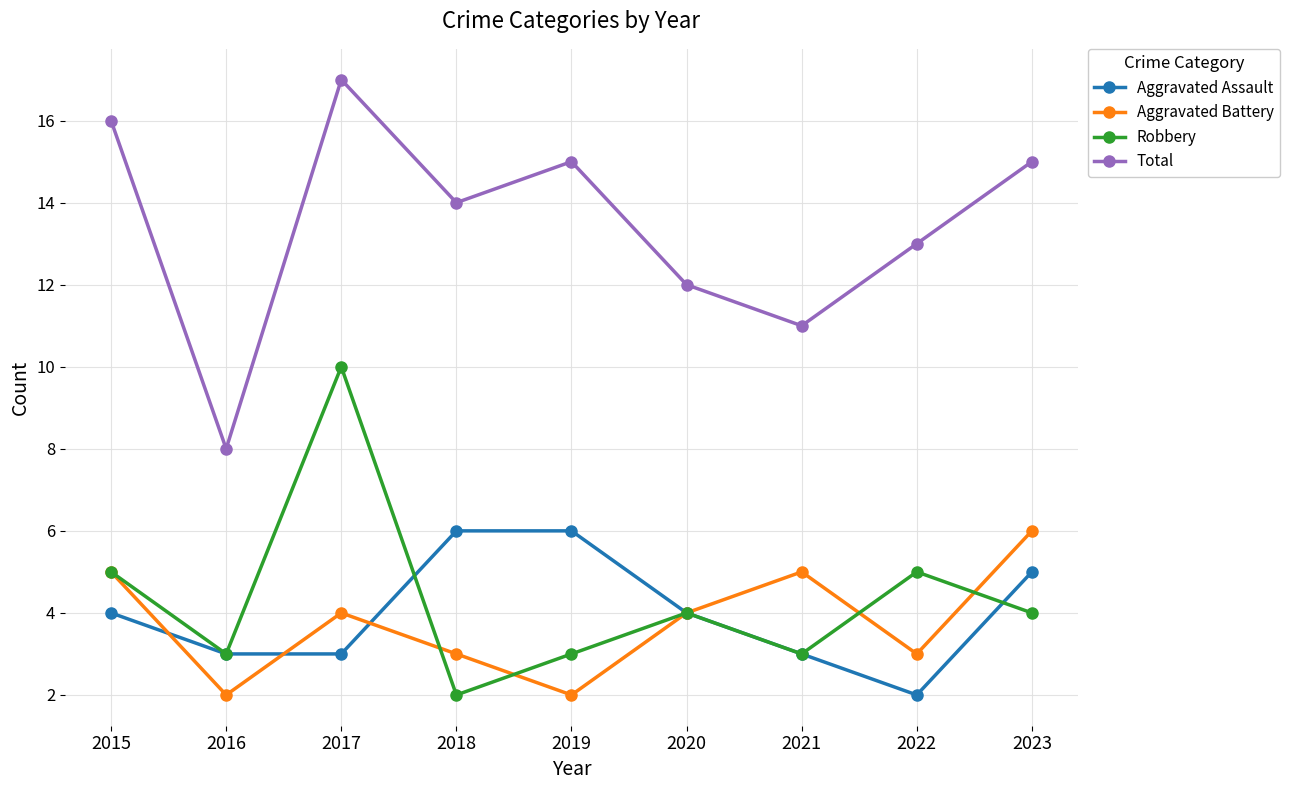

The Robbery series shows 3 at 2019. True or false?

True